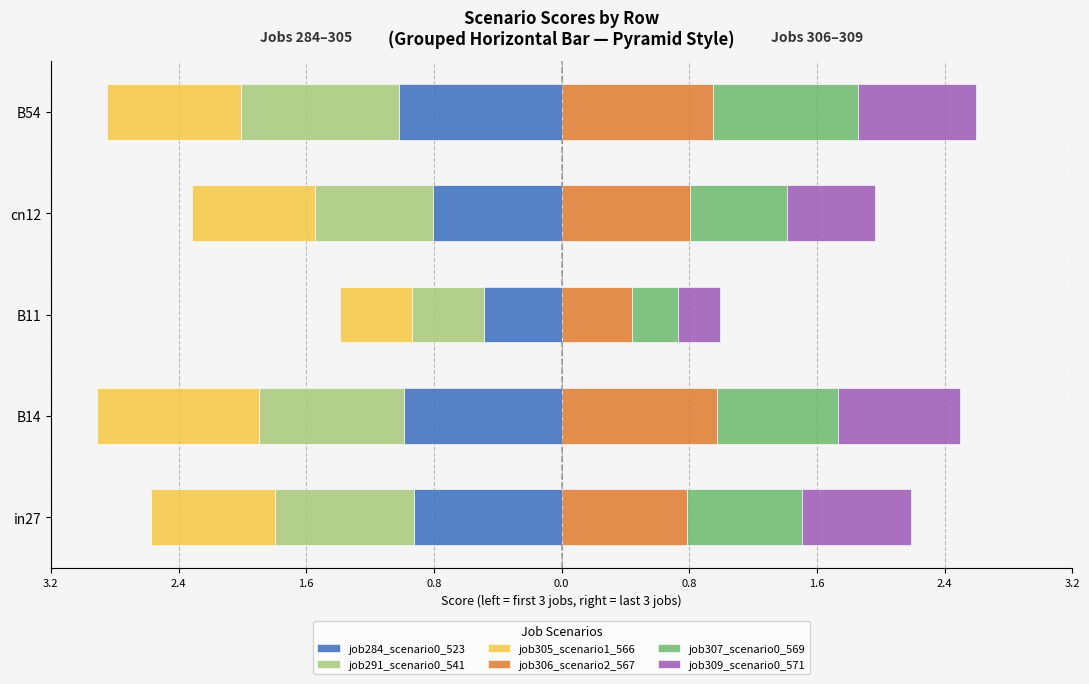

Which series has the widest spread of values?

job307_scenario0_569